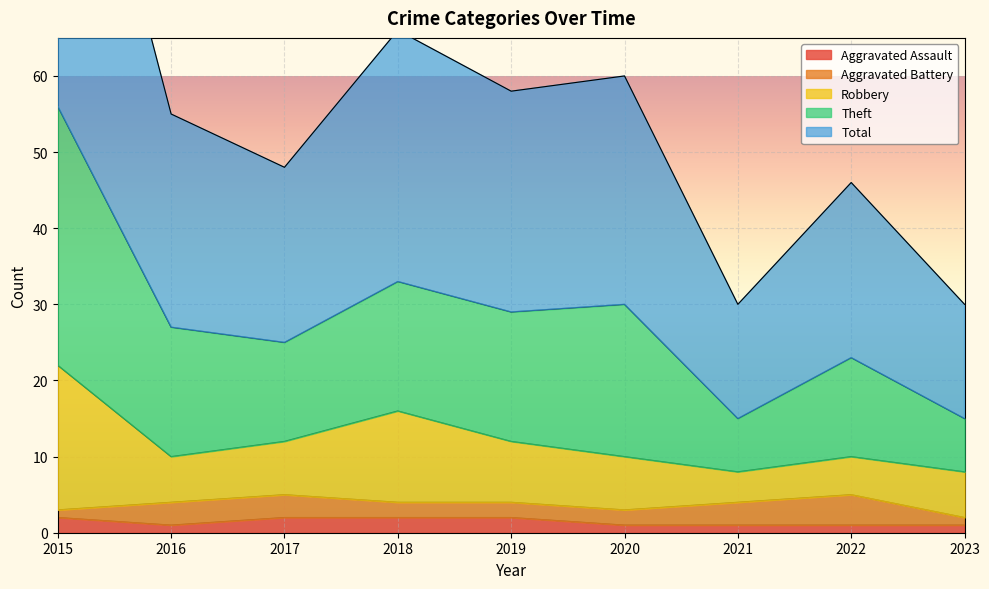

The Theft series shows 103 at 2018. True or false?

False